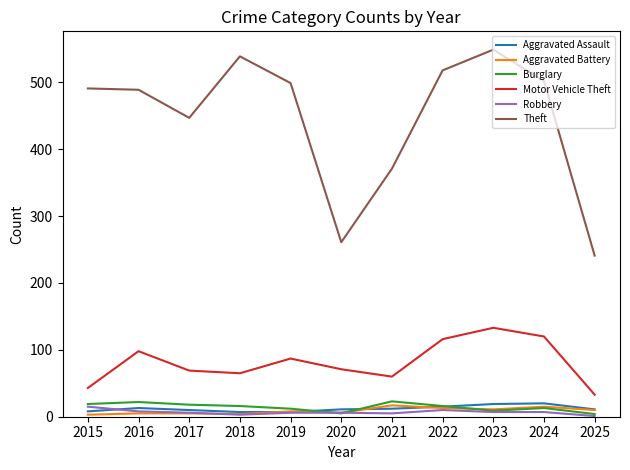

What is the sum of the Robbery values at 2019 and 2025?

7